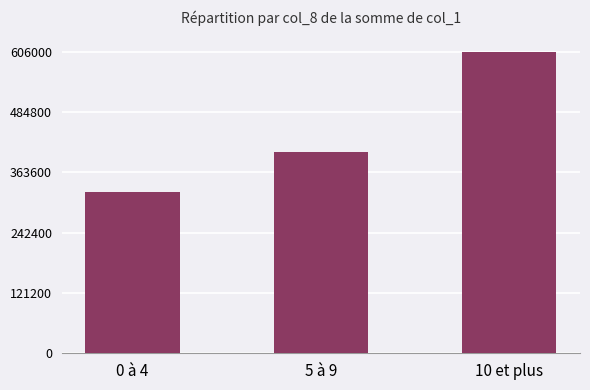

What is the value of the 1st bar from the left?

323000